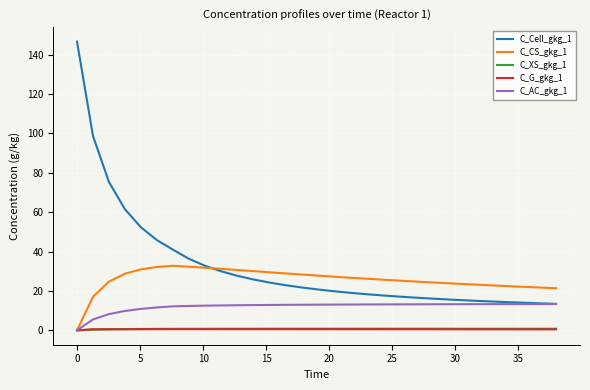

Is the value of C_G_gkg_1 at 30 greater than the value of C_AC_gkg_1 at 15?

No